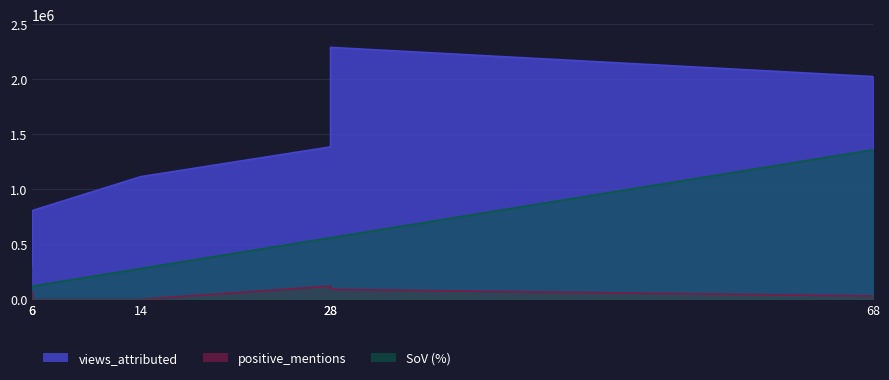

True or false: positive_mentions and views_attributed cross at least once.

False